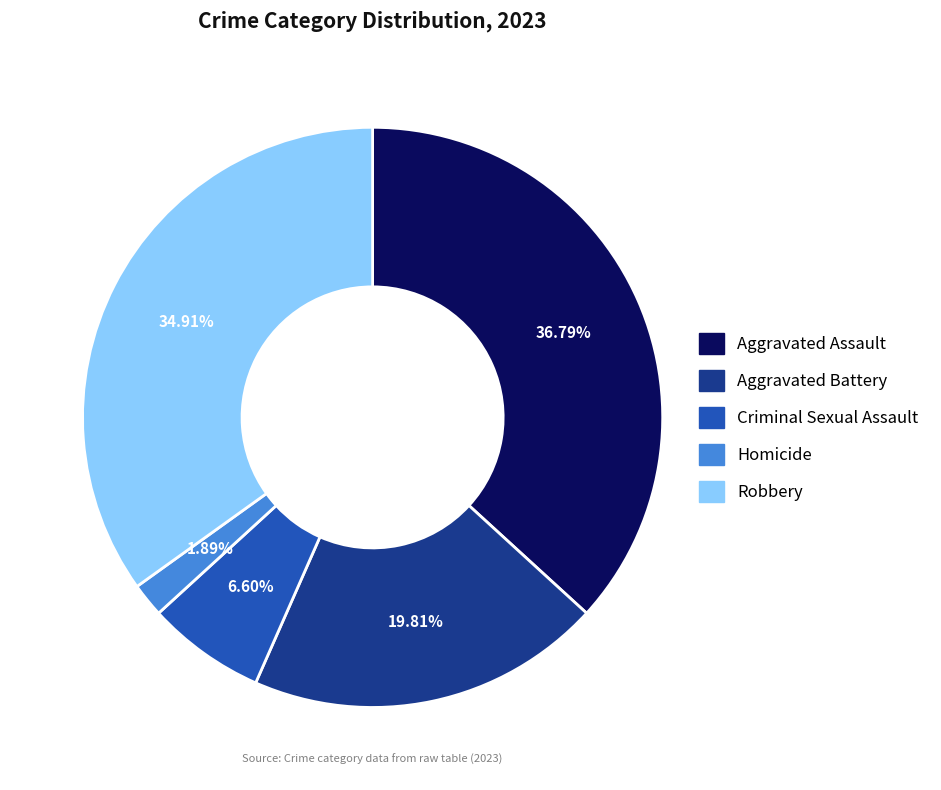

Which slice is the largest?

Aggravated Assault